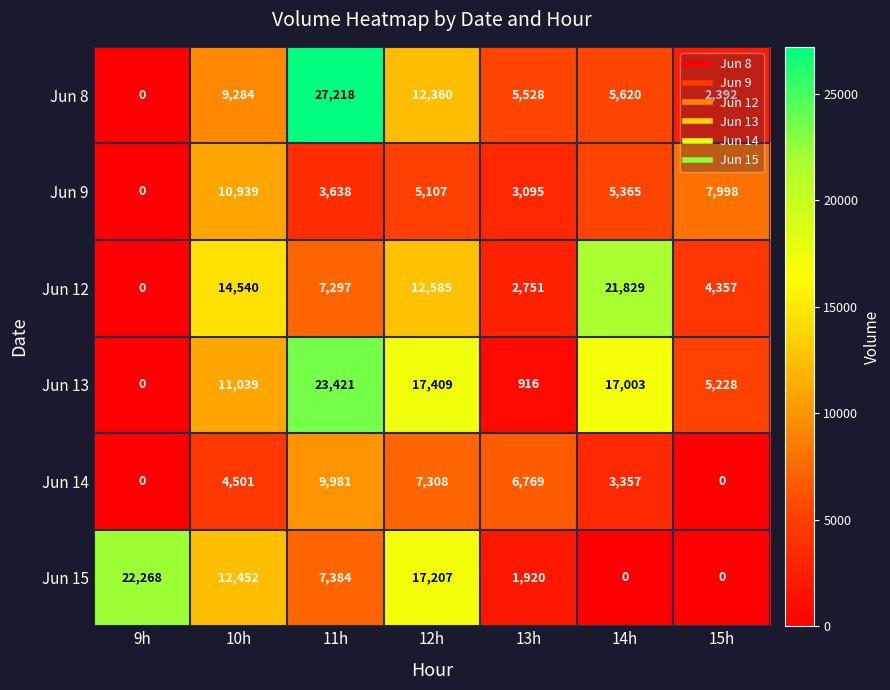

Is it true that Jun 8 equals 27218 at 11h?

True